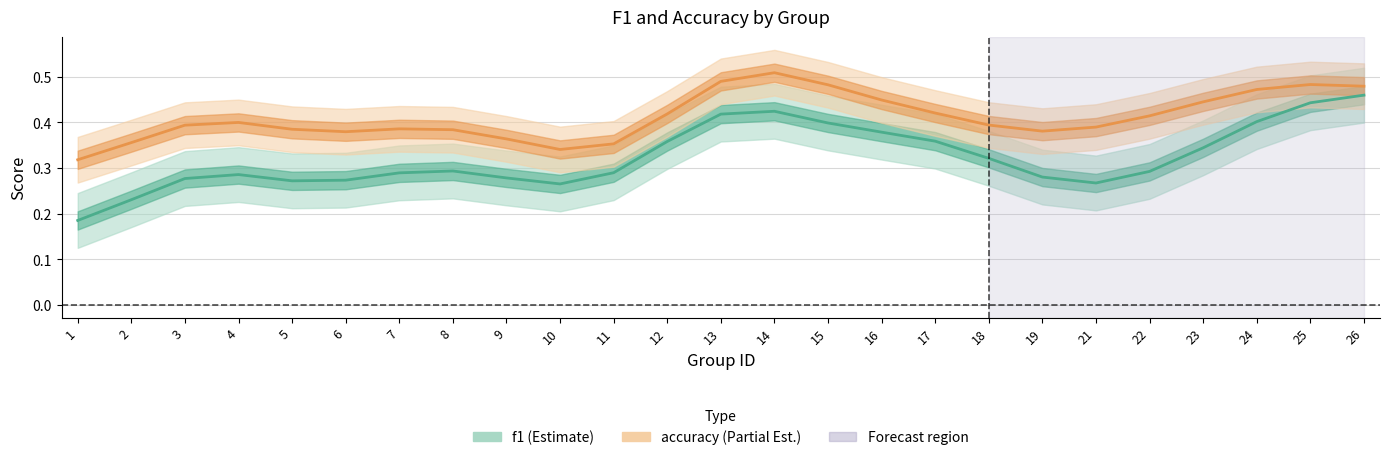

Rank the series at 3 from lowest to highest value.

f1, accuracy